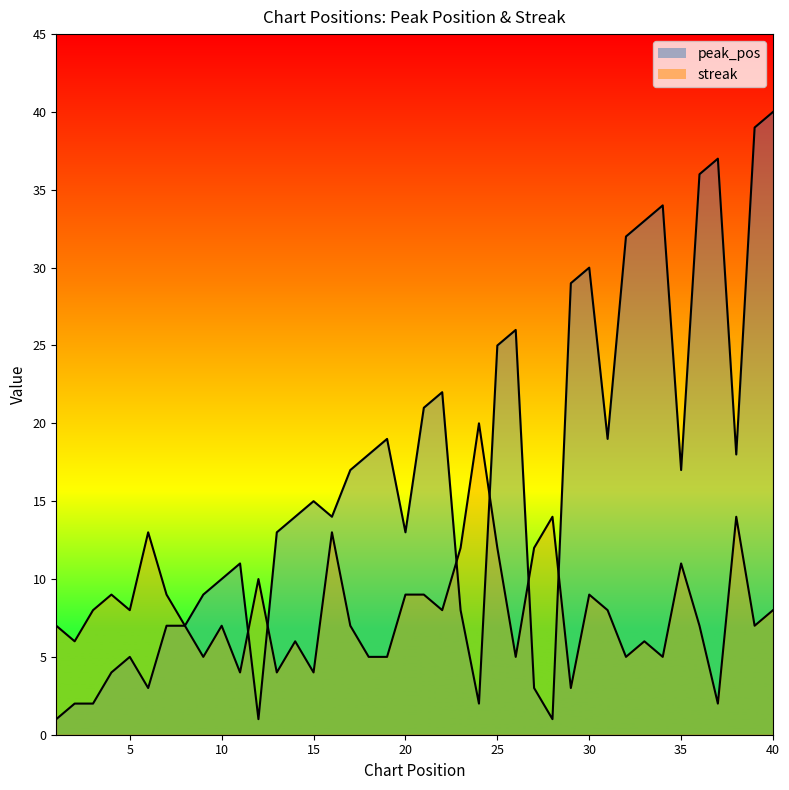

Reading right to left, extract all data points from this chart.

peak_pos: 40	39	18	37	36	17	34	33	32	19	30	29	1	3	26	25	2	8	22	21	13	19	18	17	14	15	14	13	1	11	10	9	7	7	3	5	4	2	2	1
streak: 8	7	14	2	7	11	5	6	5	8	9	3	14	12	5	12	20	12	8	9	9	5	5	7	13	4	6	4	10	4	7	5	7	9	13	8	9	8	6	7